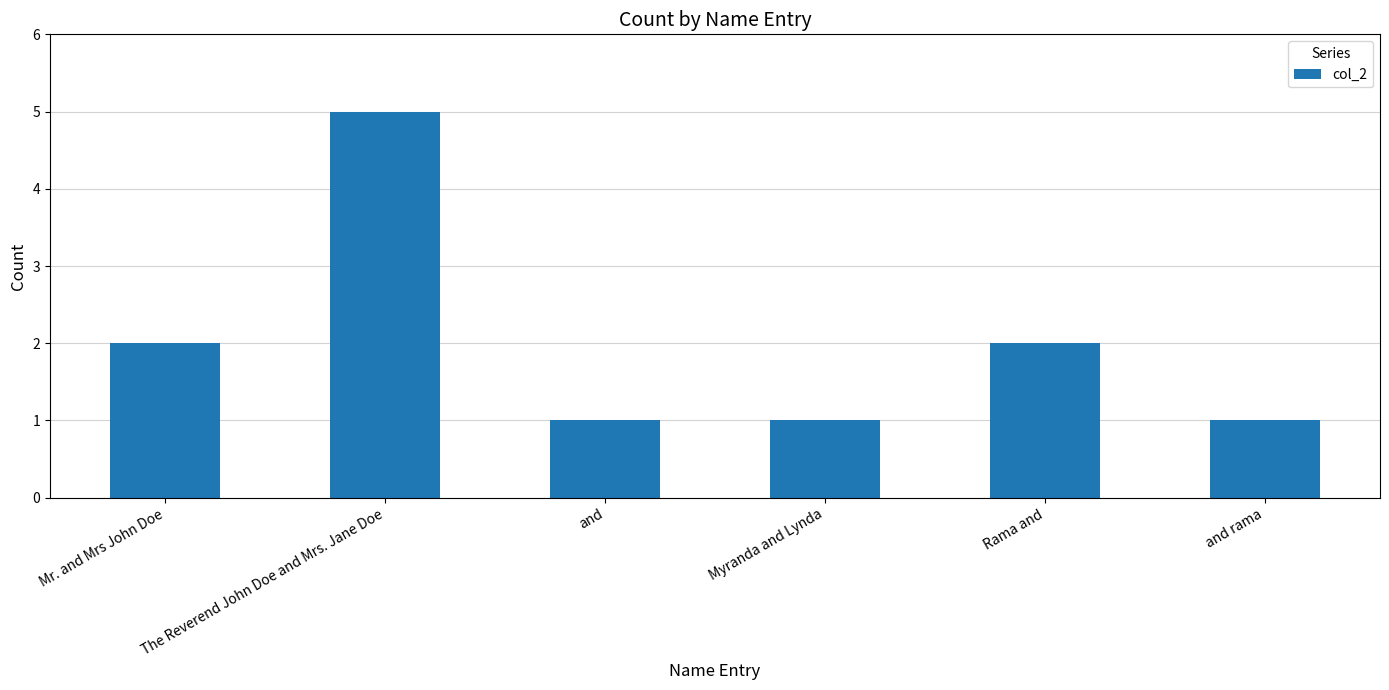

The chart shows a value of 1 at Myranda and Lynda. True or false?

True